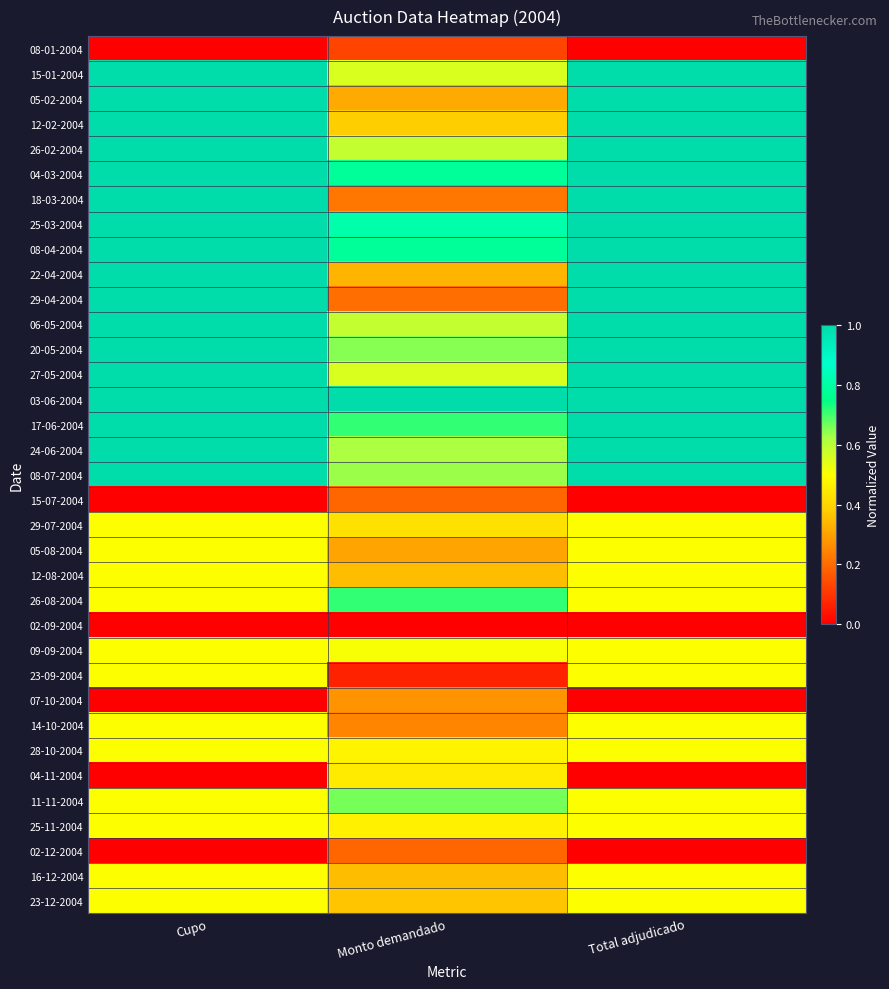

Which label corresponds to the largest value in the chart?

Cupo